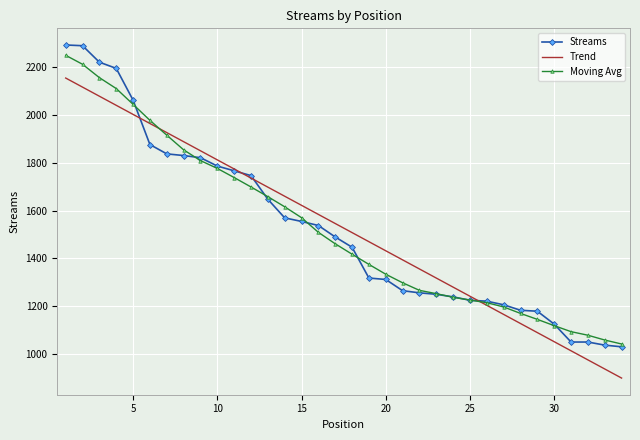

Which series has the largest range (max minus min)?

Streams